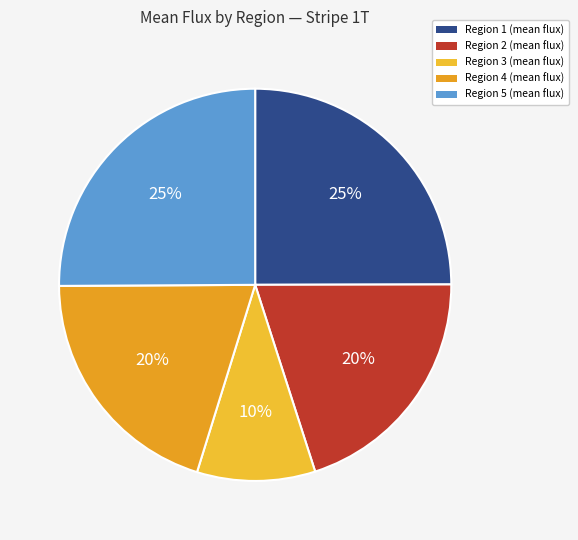

Which slice is the smallest?

Region 3